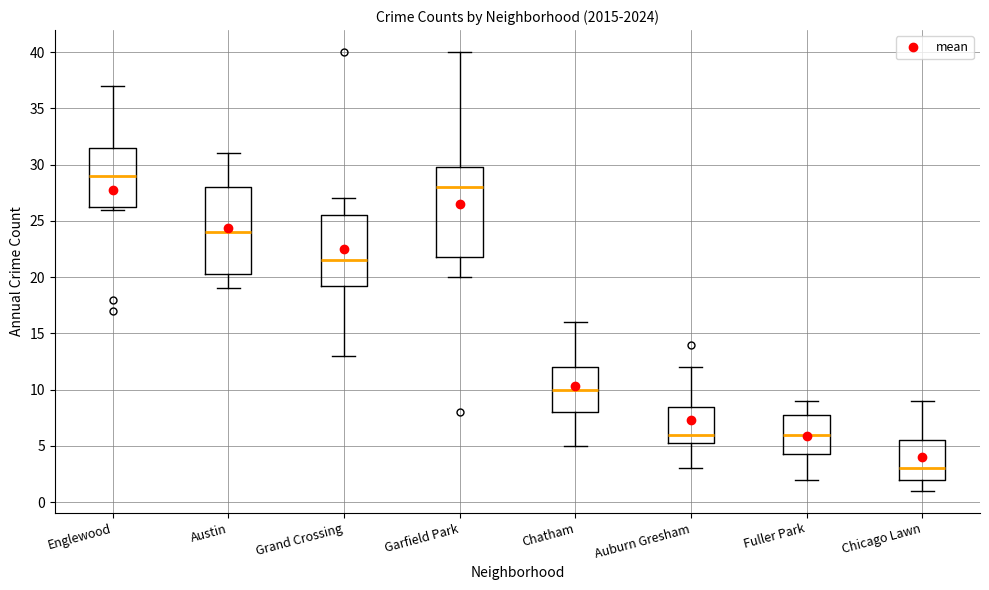

Where does the upper whisker of the box for Chicago Lawn end on the y-axis? The values are not printed on the chart, so give them approximately, as read against the axis.

9.0